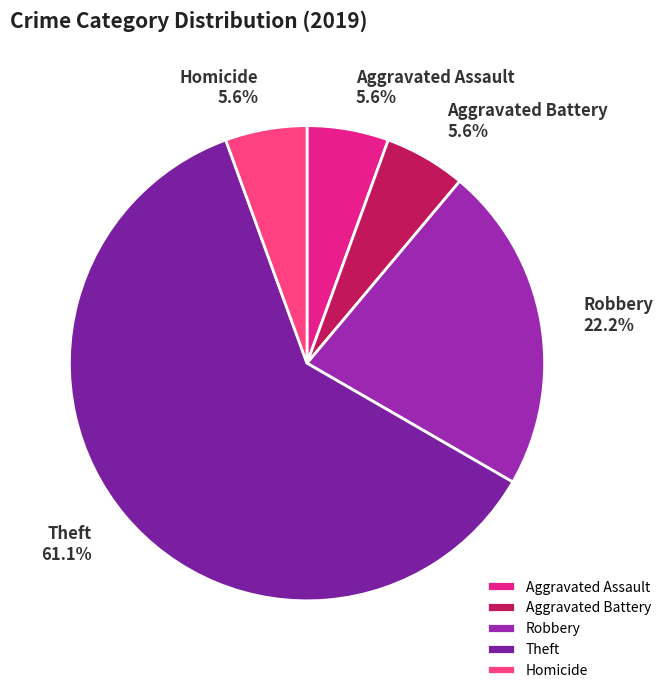

Is the sum of Theft and Aggravated Assault greater than half?

Yes